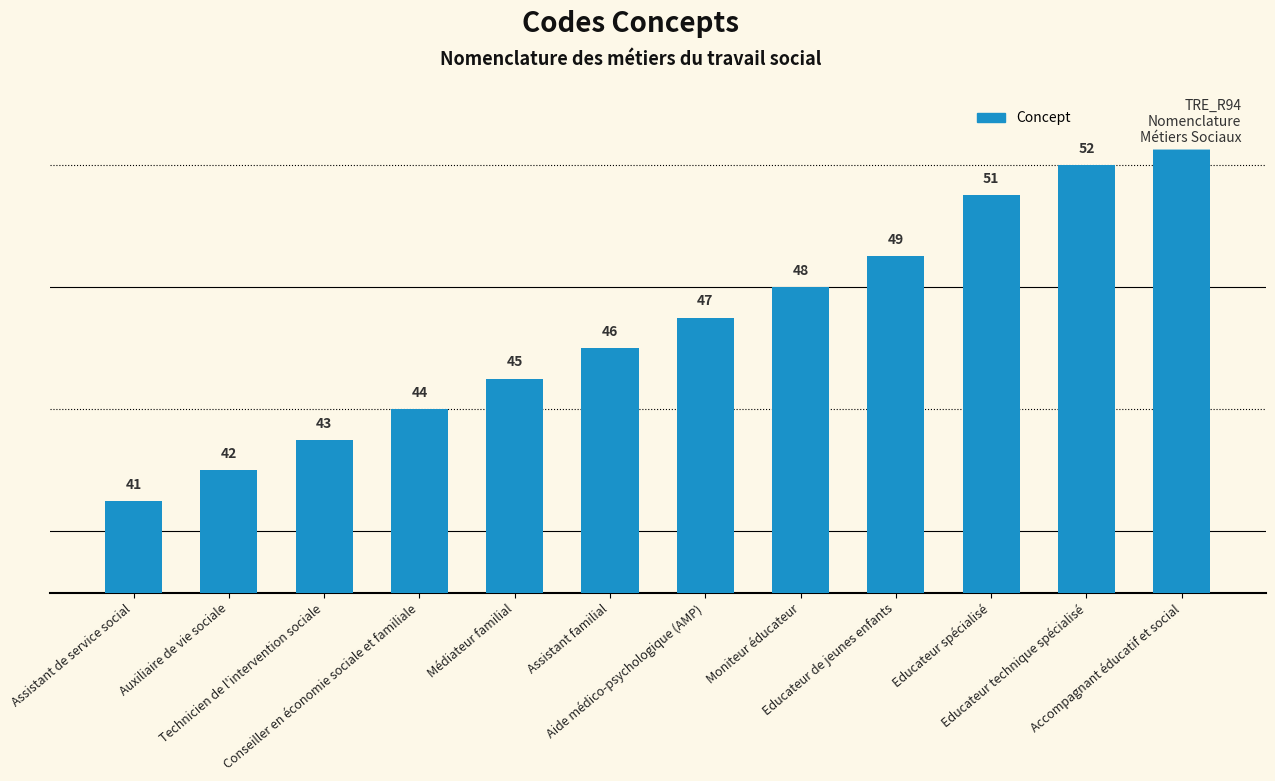

The value at Moniteur éducateur is 80. True or false?

False